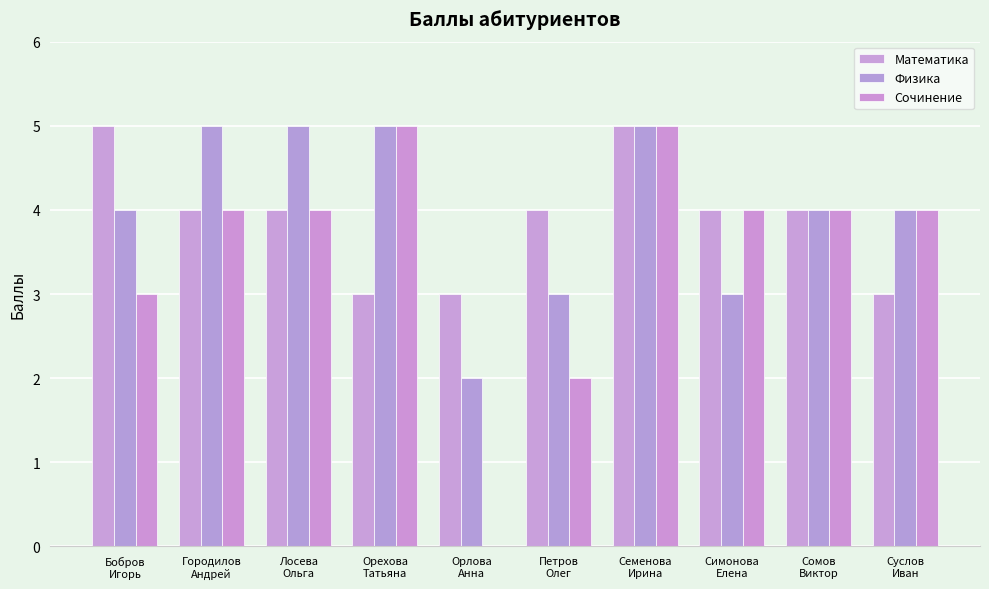

Is the value of Математика at Семенова
Ирина greater than the value of Сочинение at Семенова
Ирина?

No